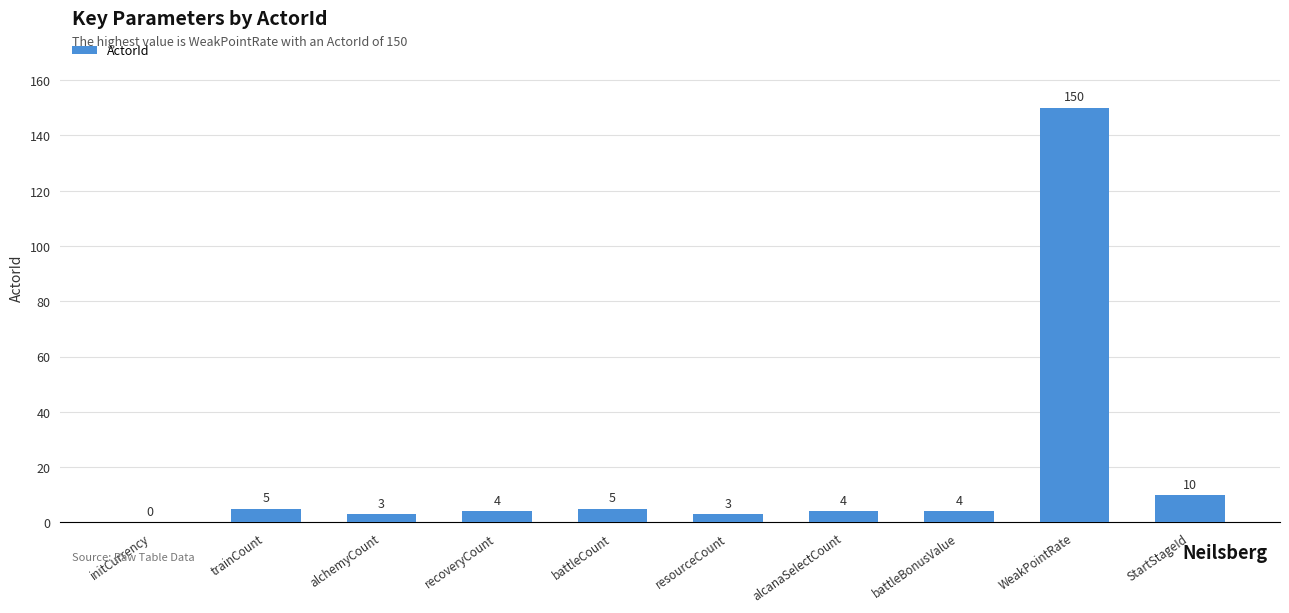

Reading left to right, extract all data points from this chart.

0	5	3	4	5	3	4	4	150	10